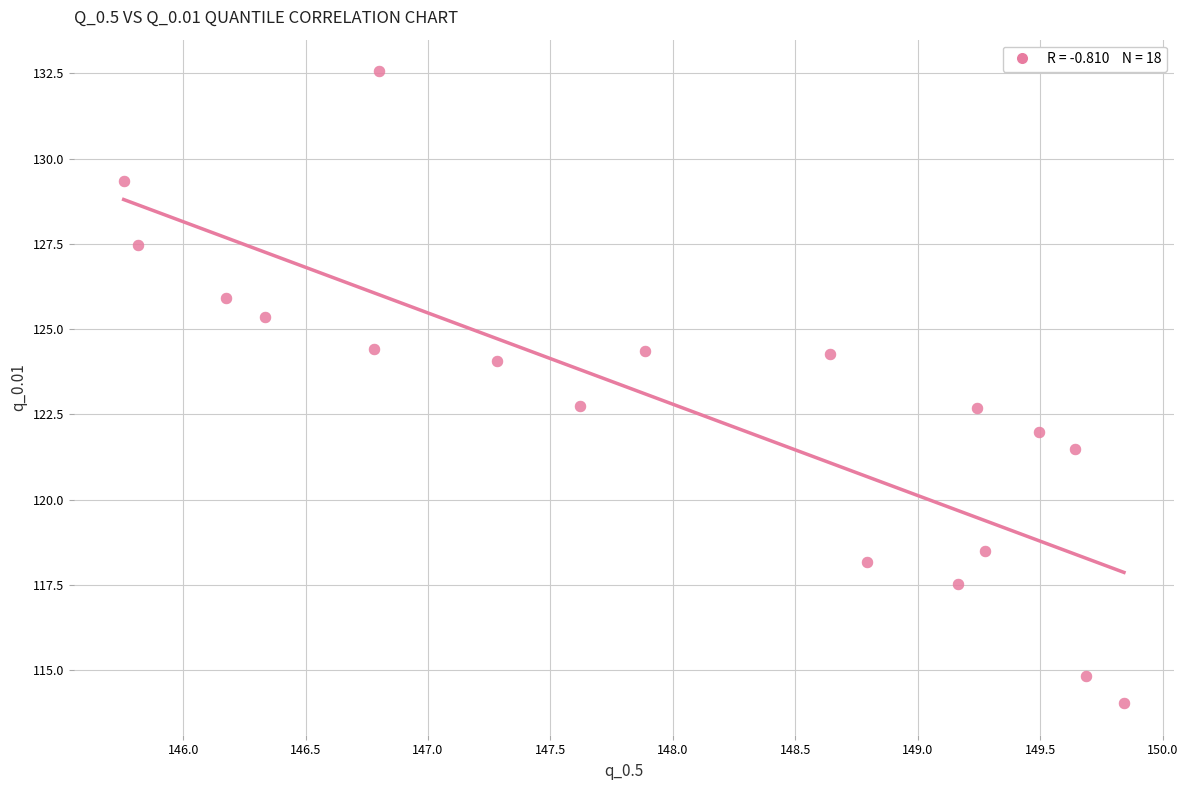

What is the range of X values (max minus min)?

4.1